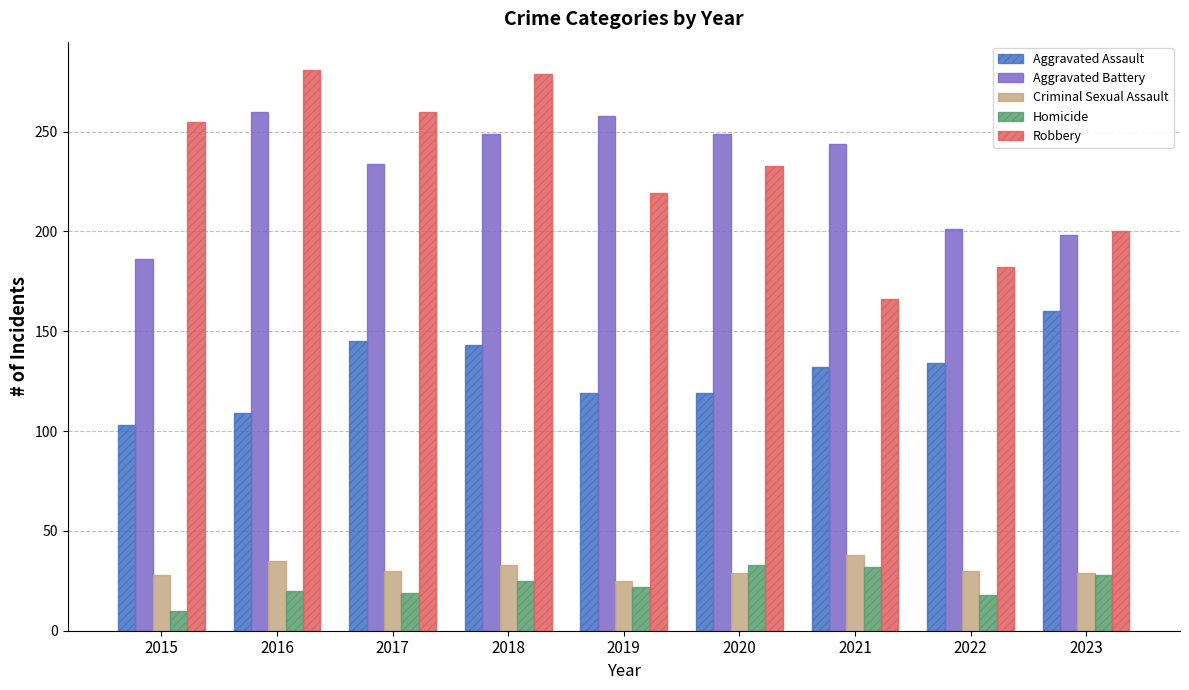

Rank the series at 2015 from lowest to highest value.

Homicide, Criminal Sexual Assault, Aggravated Assault, Aggravated Battery, Robbery